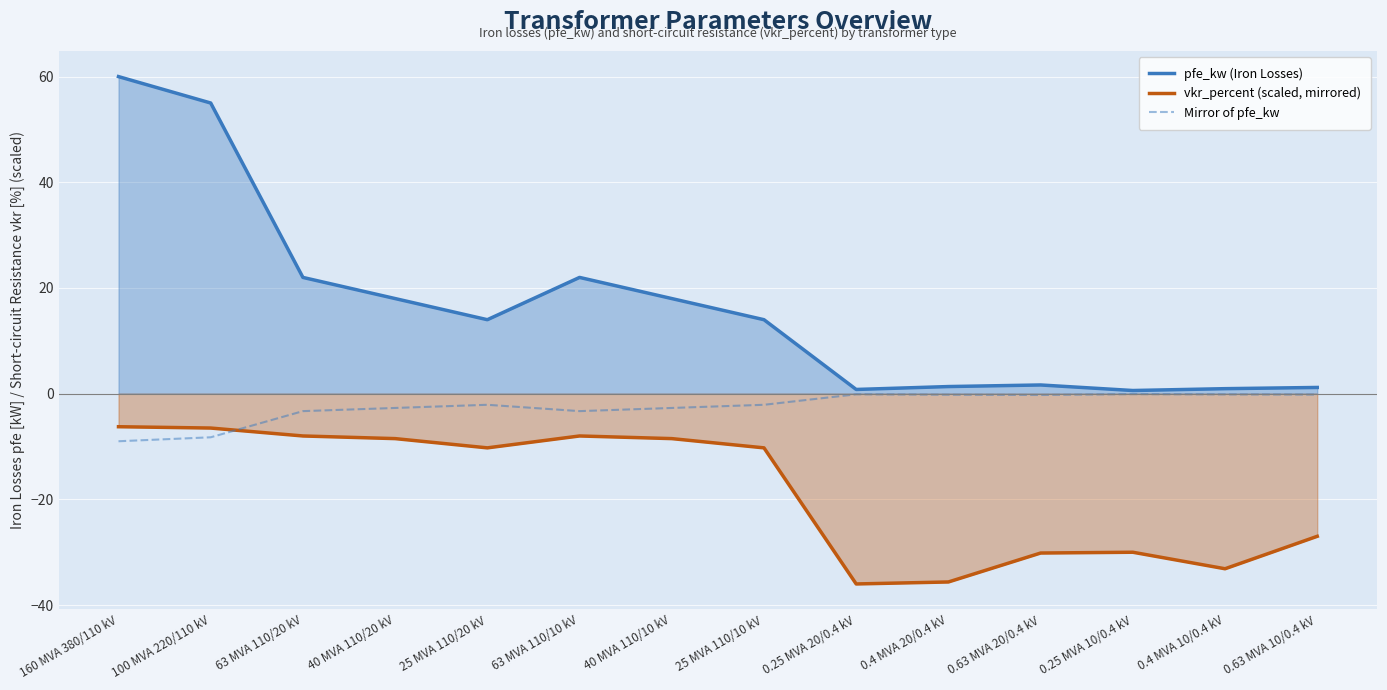

The vkr_percent (scaled, mirrored) series shows -6.5 at 100 MVA 220/110 kV. True or false?

True